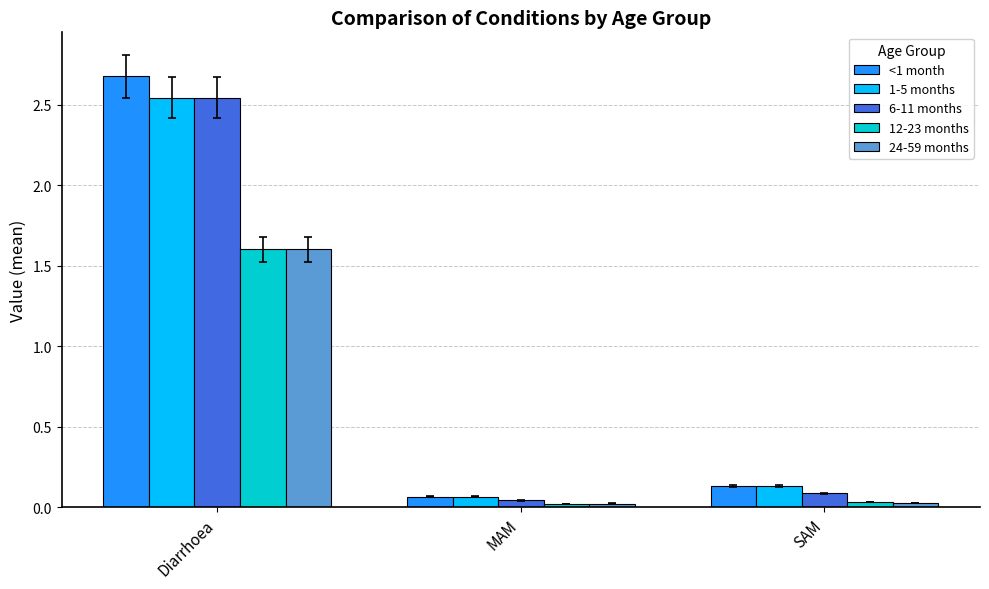

Which label corresponds to the largest value in the chart?

Diarrhoea